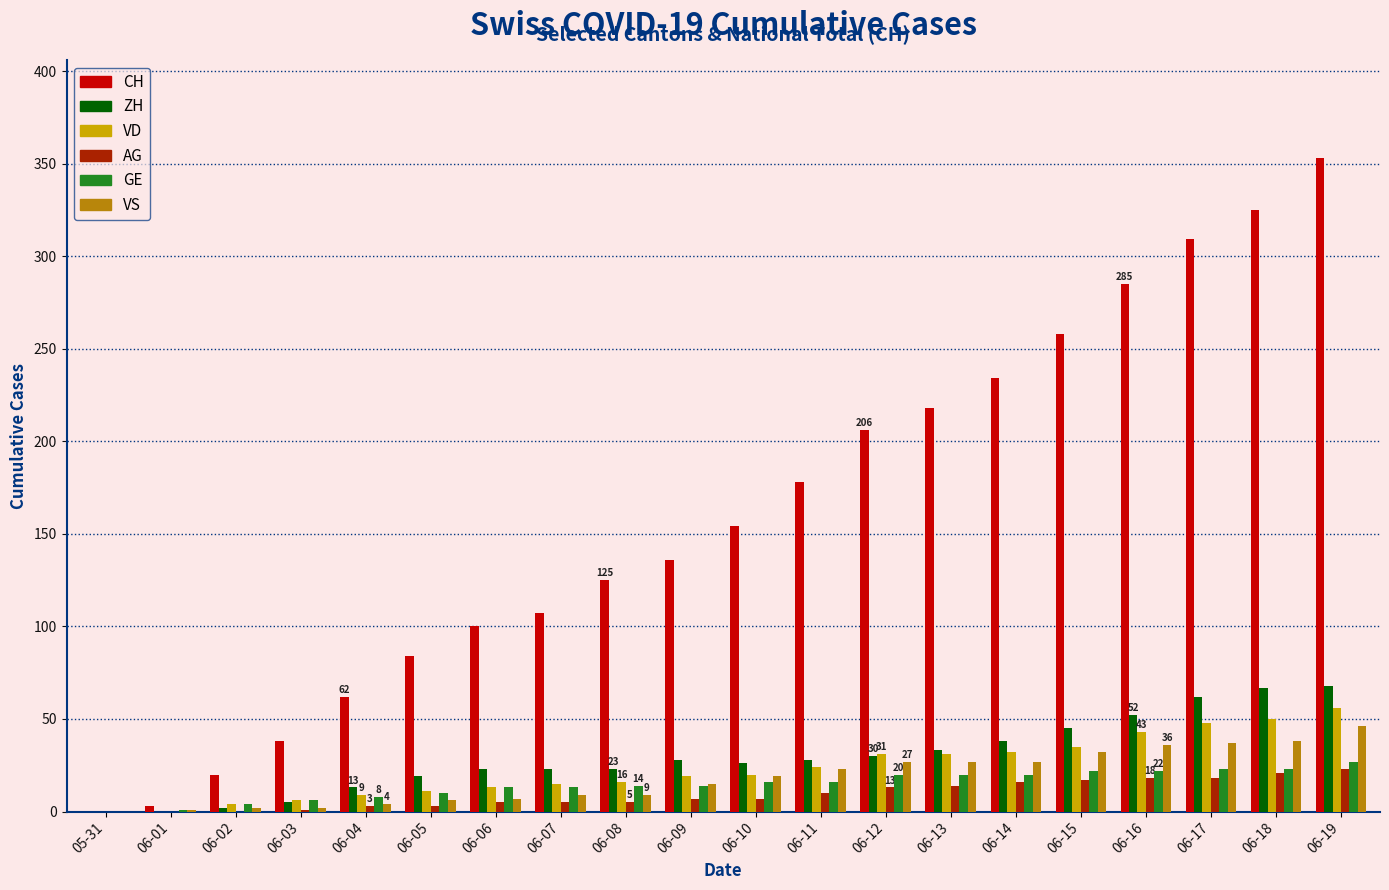

Which series has the largest total across all categories?

CH